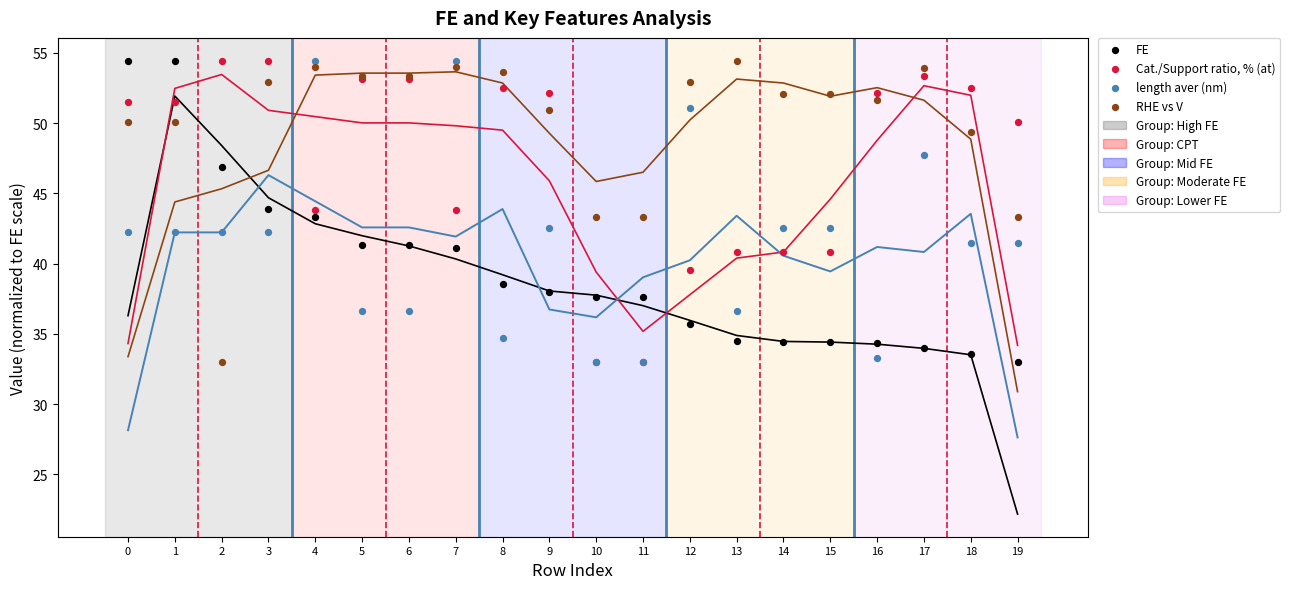

Which series contains the lowest Y value?

FE